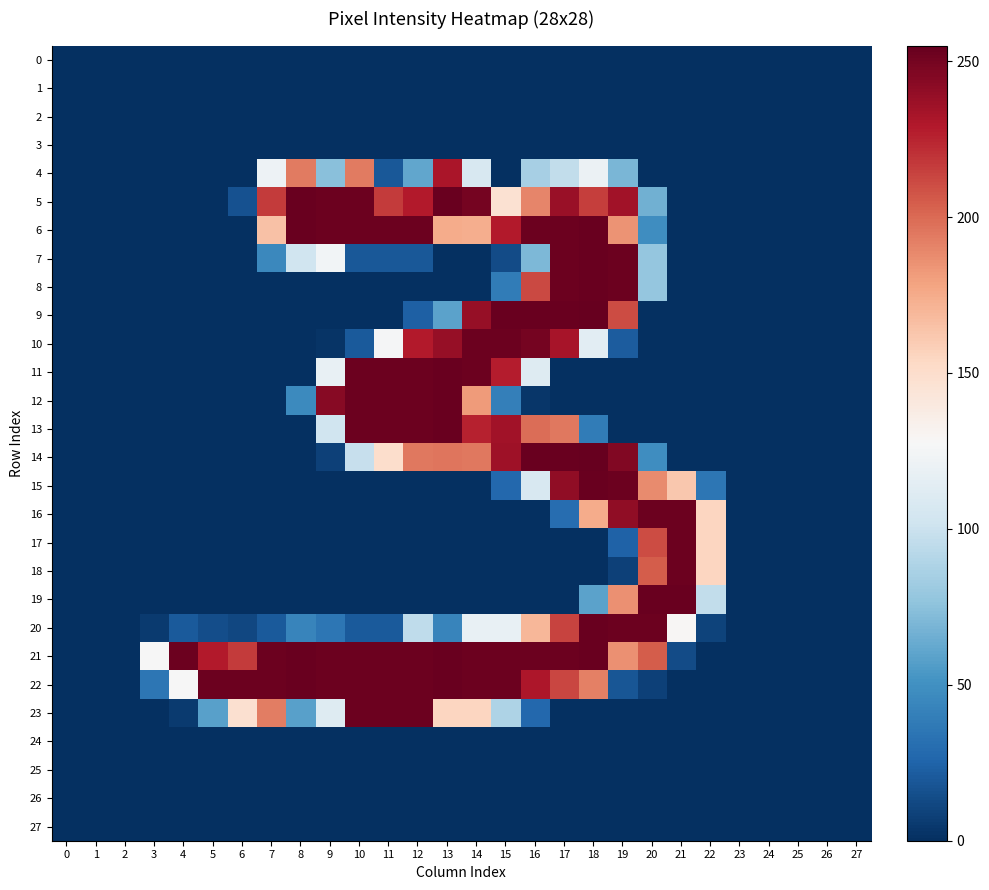

Rank the series by their maximum value, from highest to lowest.

9, 14, 5, 6, 7, 8, 11, 12, 13, 15, 19, 20, 21, 22, 10, 16, 17, 18, 23, 4, 0, 1, 2, 3, 24, 25, 26, 27